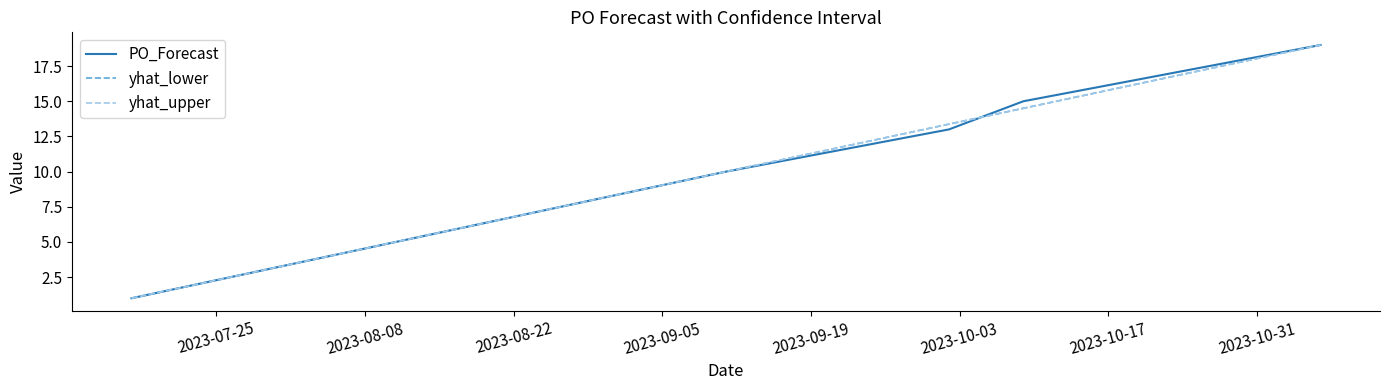

Which series has the largest range (max minus min)?

yhat_upper